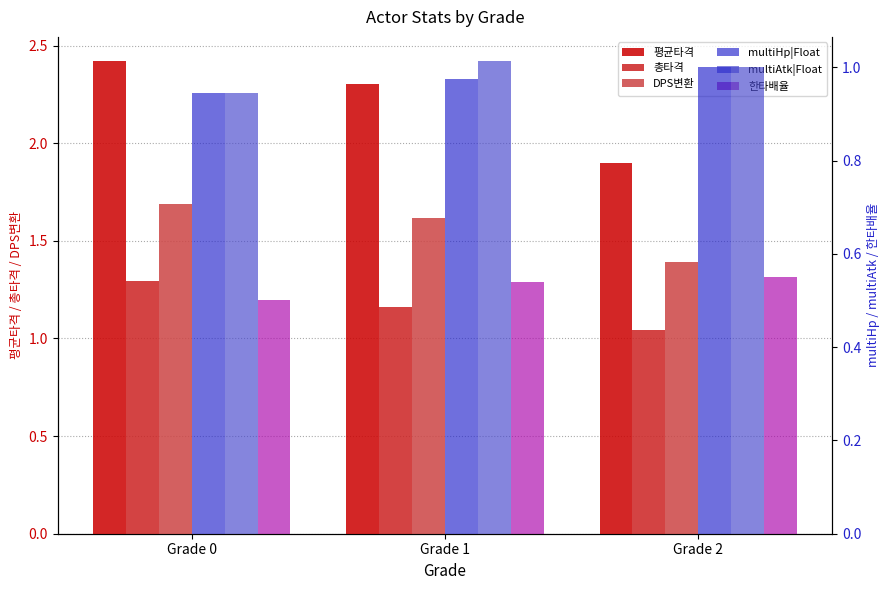

What is the sum of the multiAtk|Float values at Grade 2 and Grade 0?

1.9